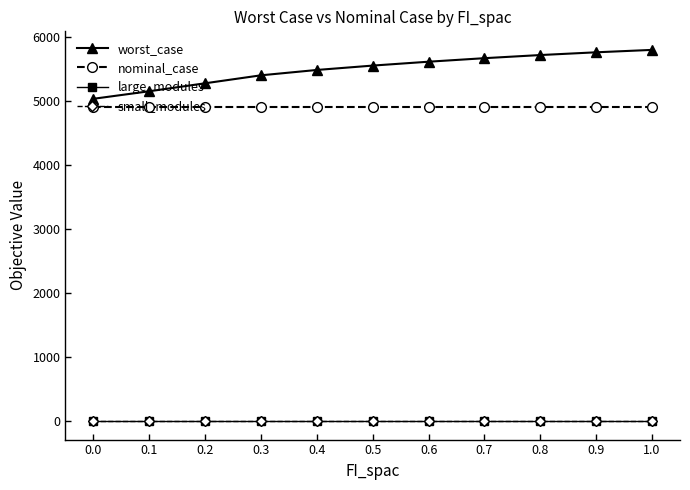

Is this an area chart (filled region under the line)?

No